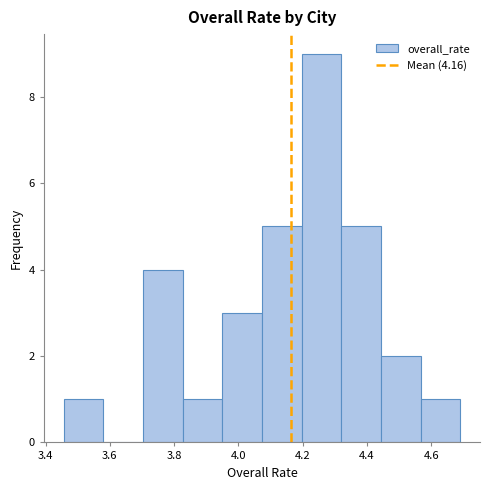

What is the height of the bar covering 4.56 to 4.70 on the x-axis? Neither the bar edges nor the heights are printed on the chart, so give them approximately, as read against the axes.

1